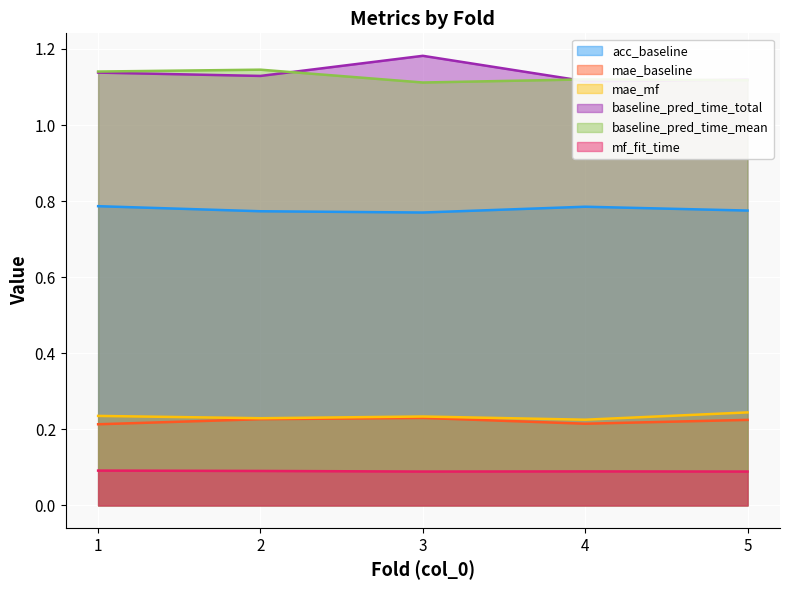

True or false: mae_mf and mf_fit_time intersect in this chart.

False